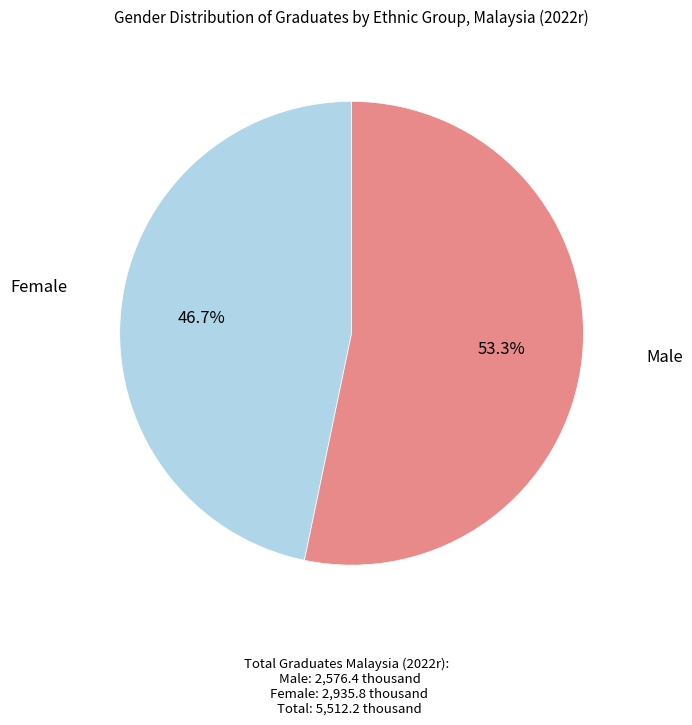

Is there any slice that represents more than half of the pie?

Yes